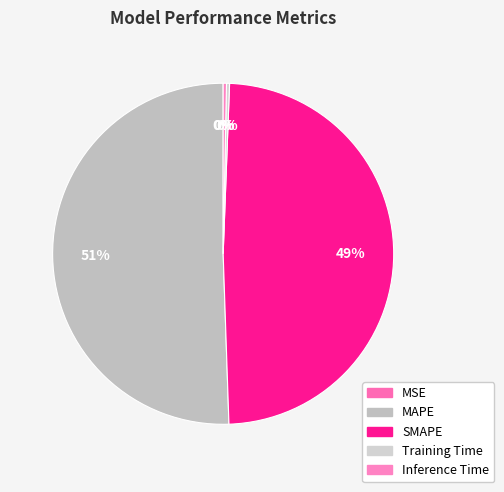

Is it true that SMAPE is 61% of the pie?

False